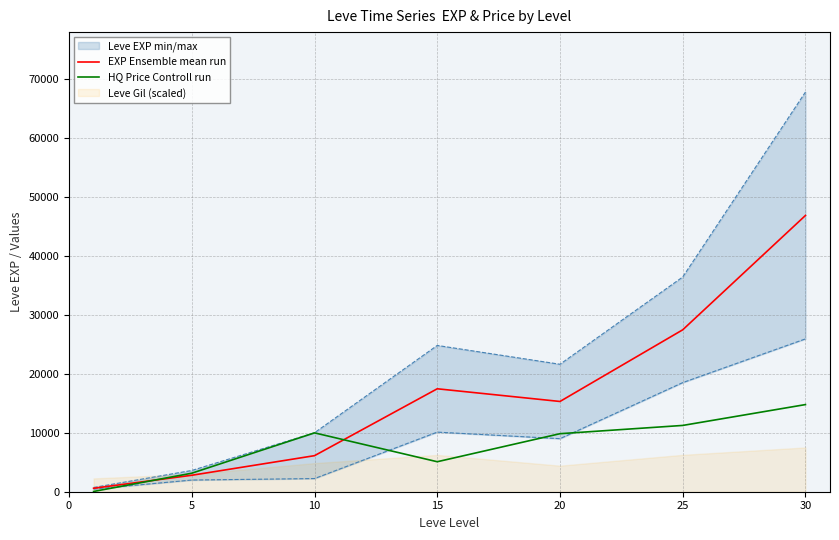

Reading right to left, transcribe all the data shown in this chart.

EXP Ensemble mean run: 46815.0	27440.0	15295.0	17445.0	6110.0	2790.0	585.0
HQ Price Controll run: 14767.2	11233.7	9833.3	5082.8	9974.0	3139.5	42.8